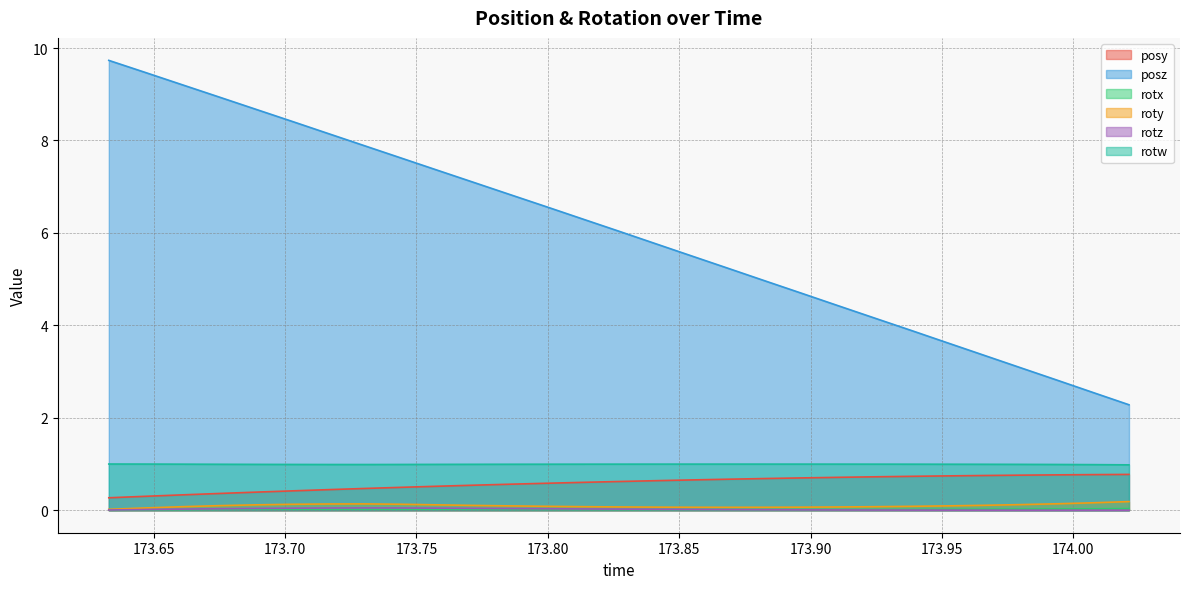

At how many categories does at least one series exceed 9?

3